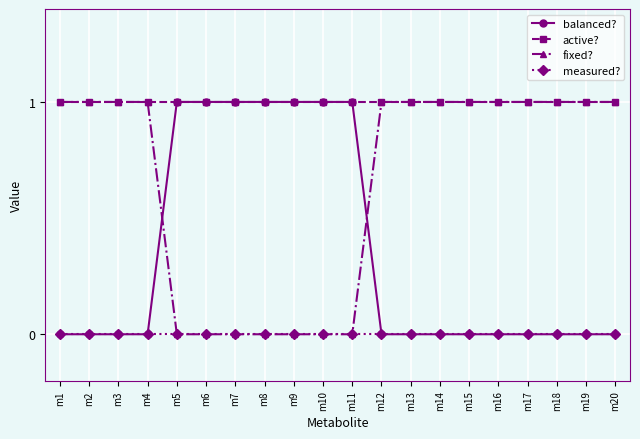

Is the value of balanced? at m8 greater than the value of measured? at m6?

Yes